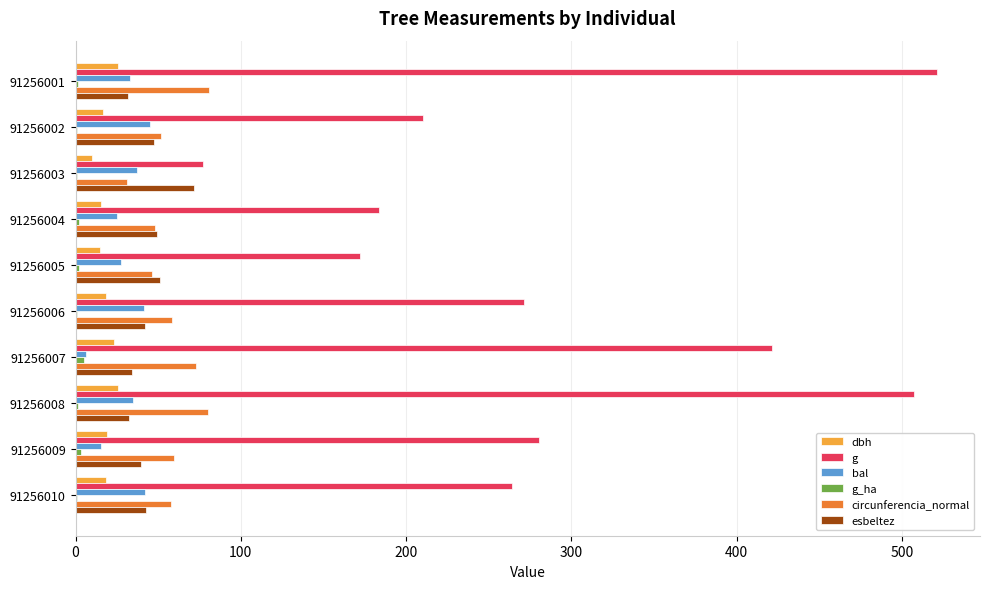

What is the sum of all esbeltez values?

442.5